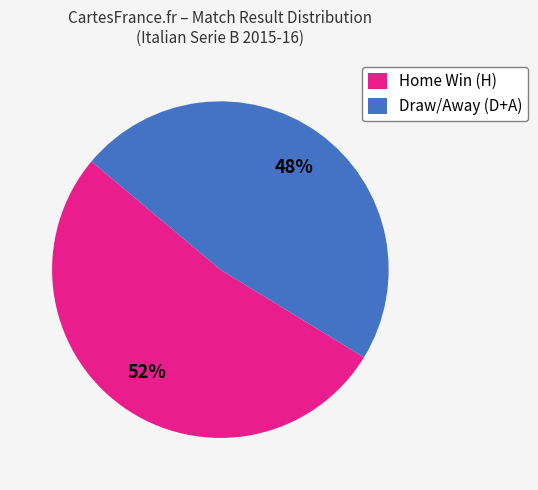

Rank the categories by value from highest to lowest.

Home Win (H), Draw/Away (D+A)